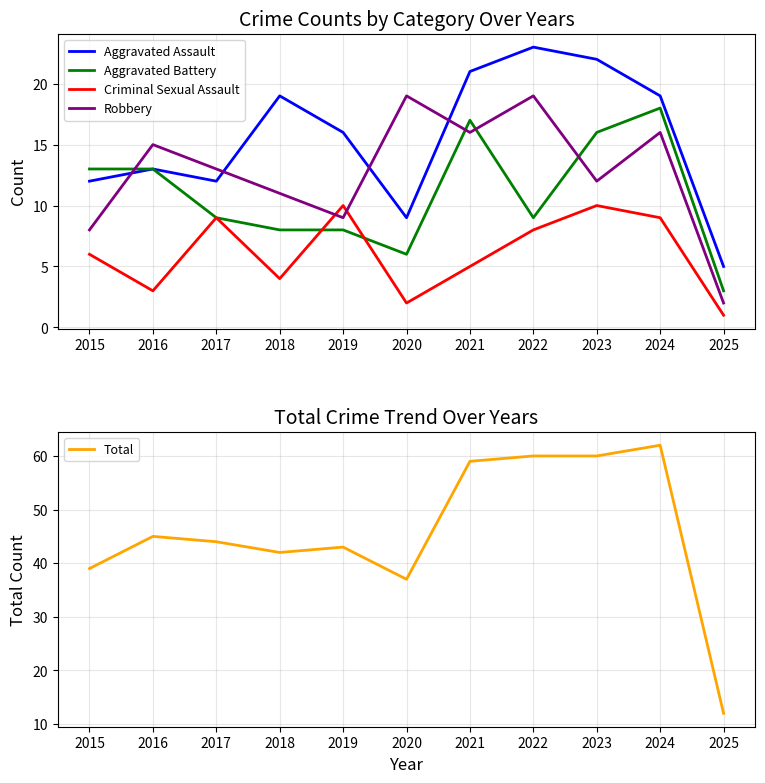

Does the chart display data point markers on the line(s)?

No